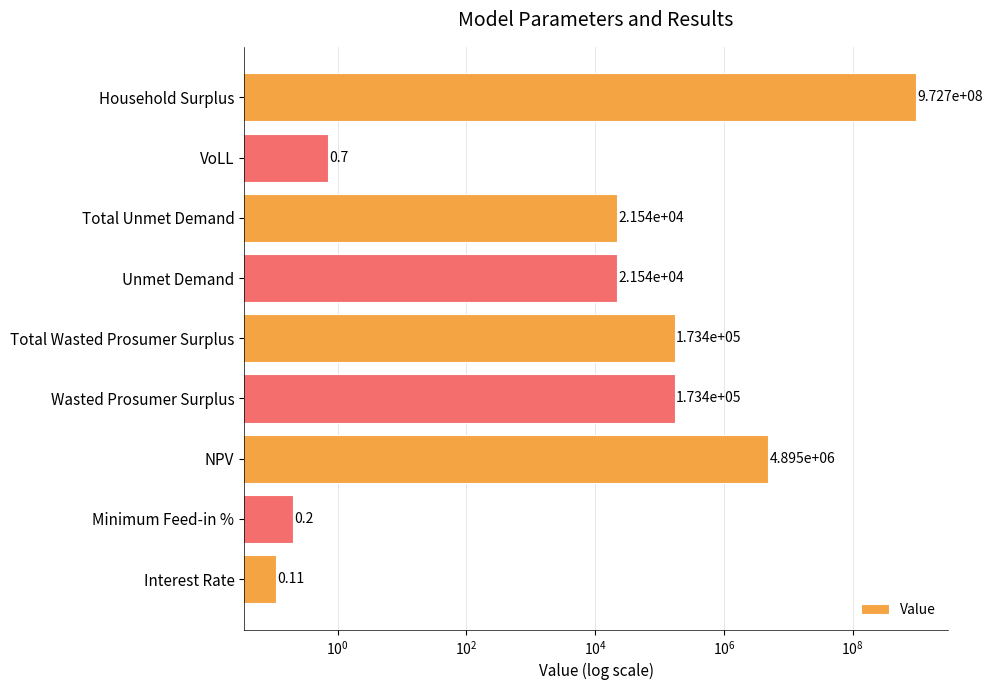

Reading left to right, list all the values displayed in this chart.

0.1	0.2	4894857.7	173398.7	173398.7	21535.7	21535.7	0.7	972675025.6